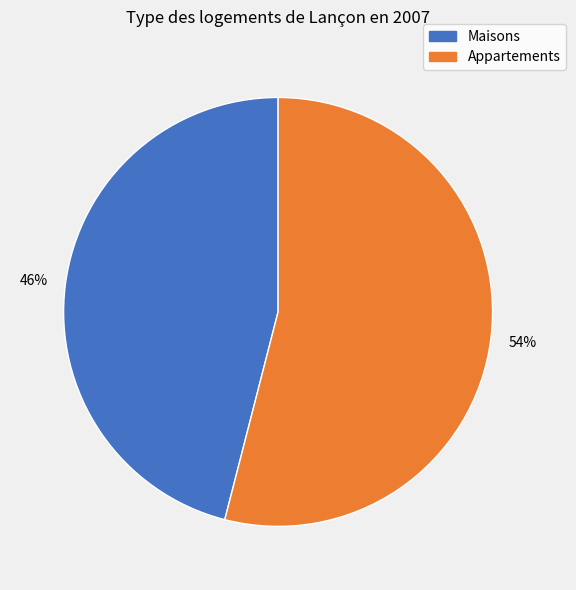

To the nearest percent, what is the difference between the largest and smallest slice percentages?

8%